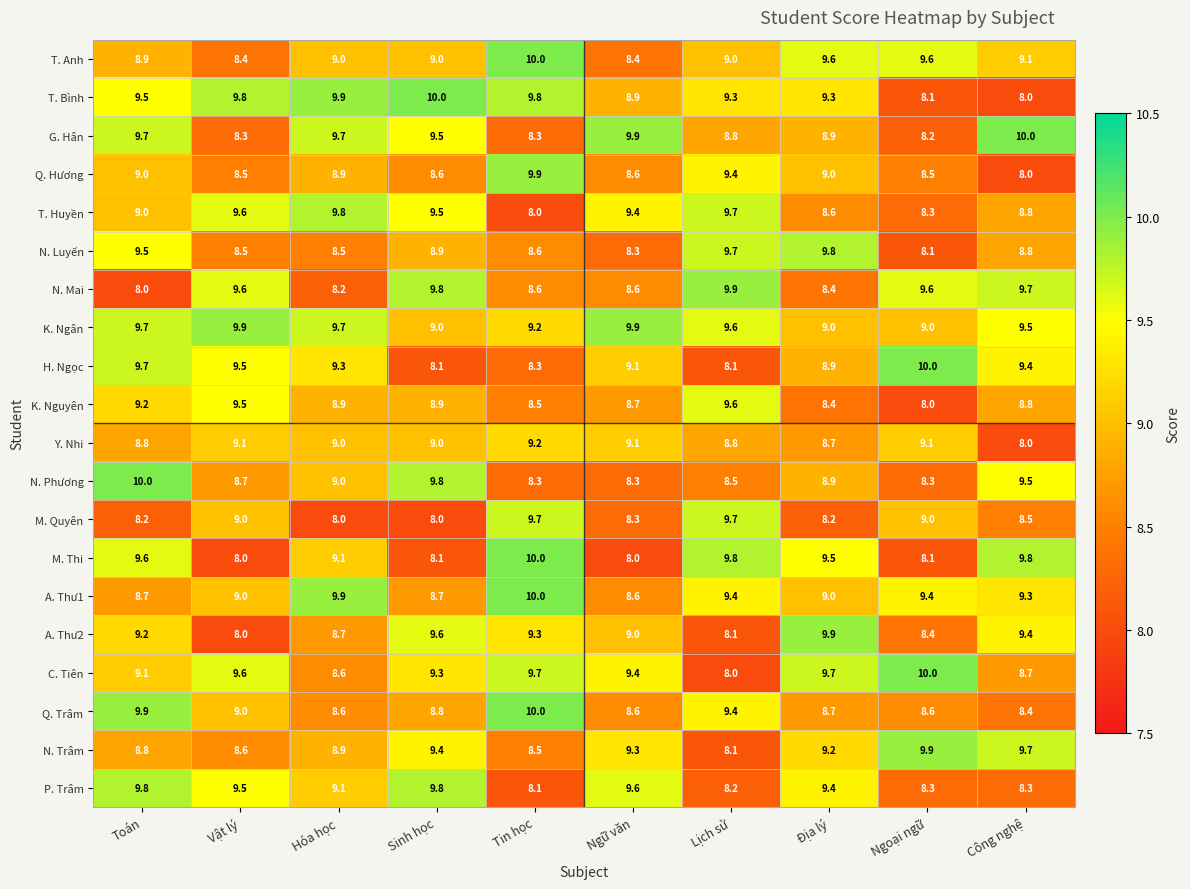

What is the difference between the maximum and minimum values in the M. Quyên series?

1.7